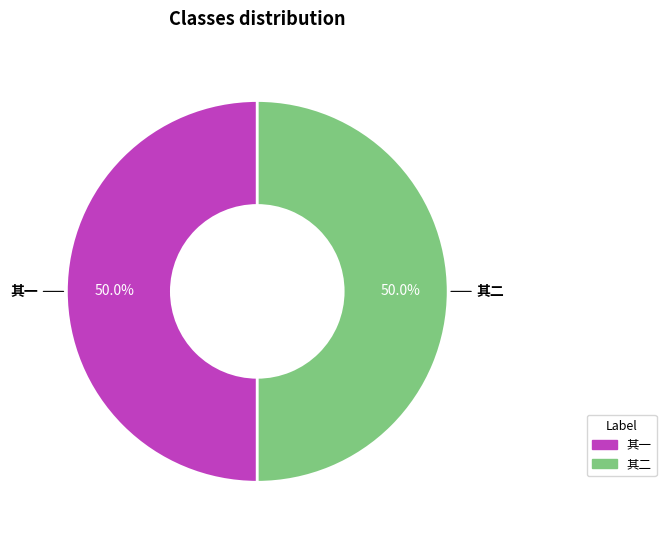

How many segments does this pie chart have?

2